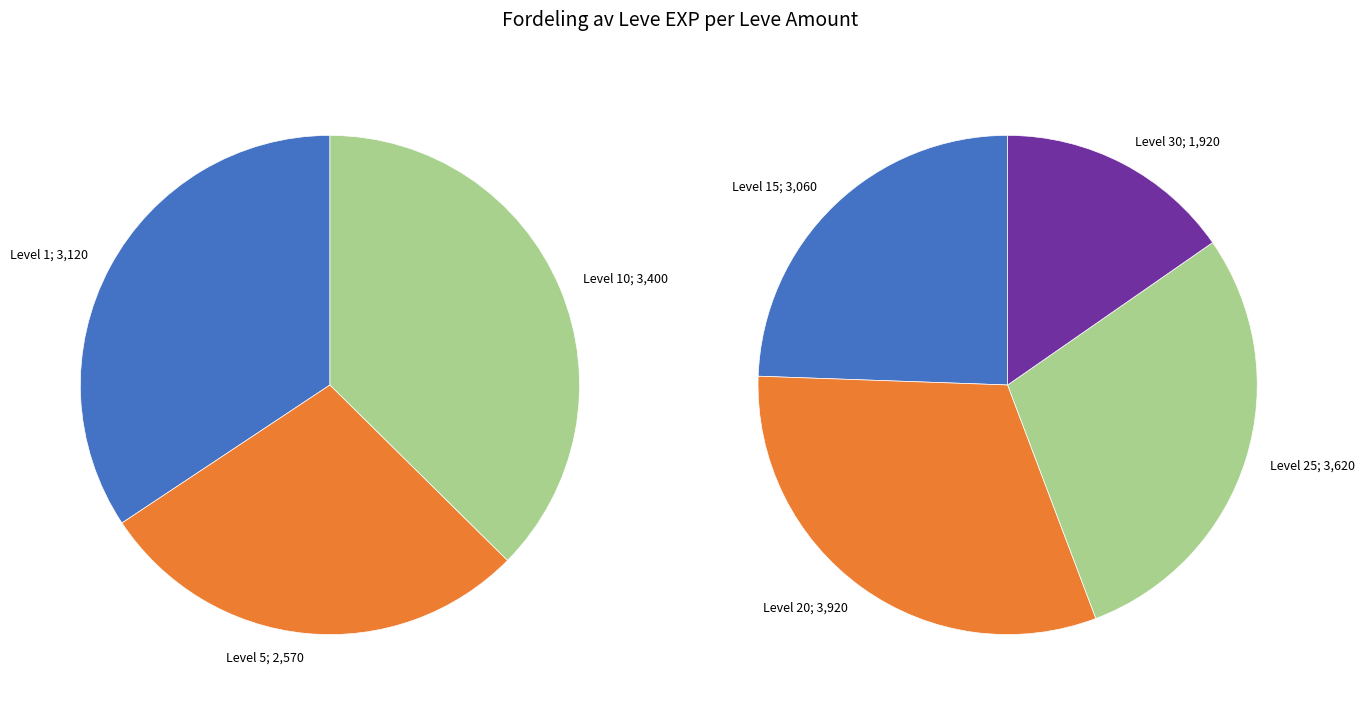

Is it true that 5 is 1% of the pie?

False